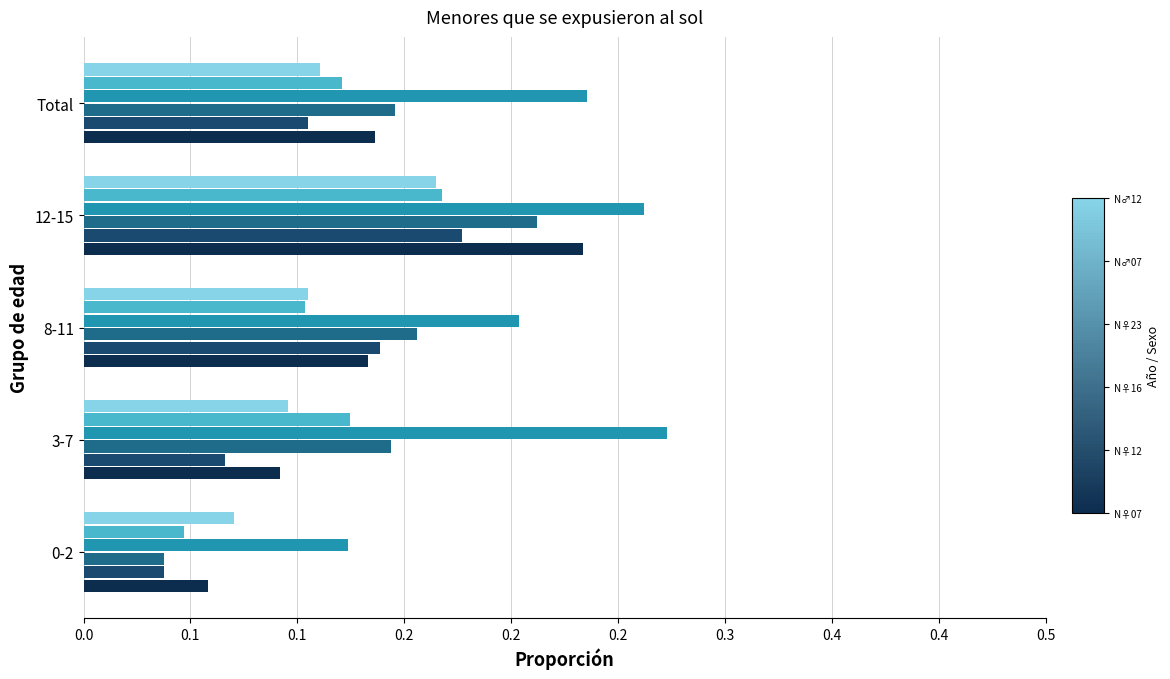

The value of Niño 2007 at 0-2 is 0.0. True or false?

True